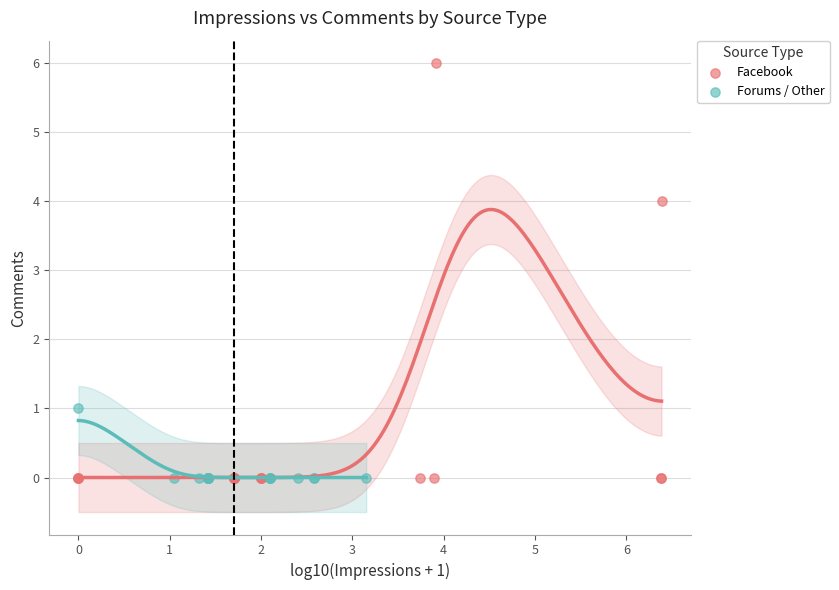

Which series has the largest Y range (max minus min)?

Facebook